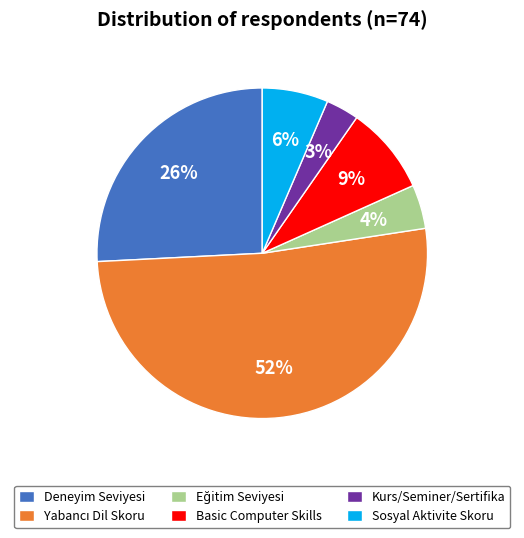

To the nearest percent, what is the average slice percentage?

17%